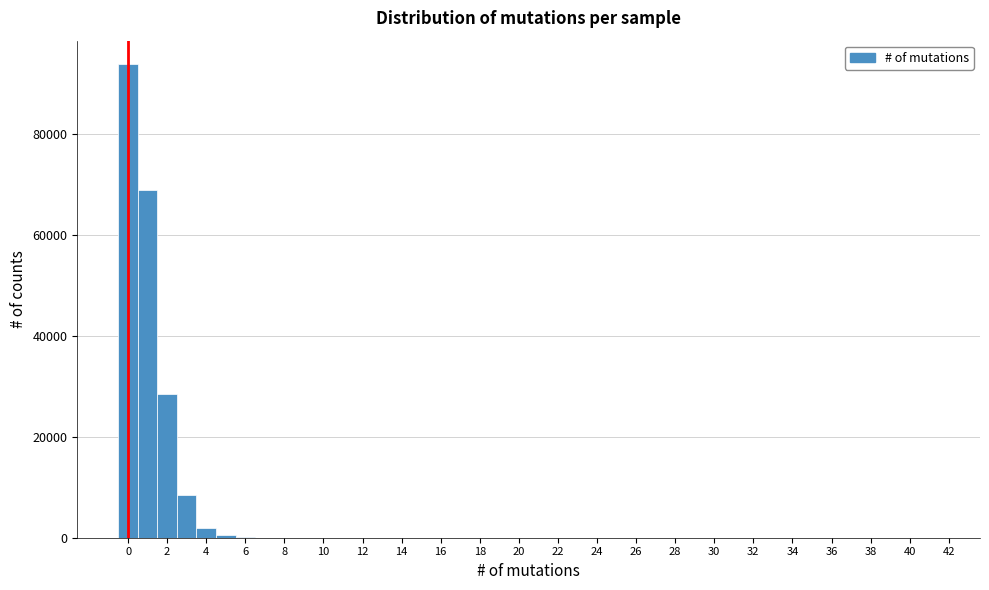

What is the height of the bar covering 0.5 to 1.5 on the x-axis? Neither the bar edges nor the heights are printed on the chart, so give them approximately, as read against the axes.

68000